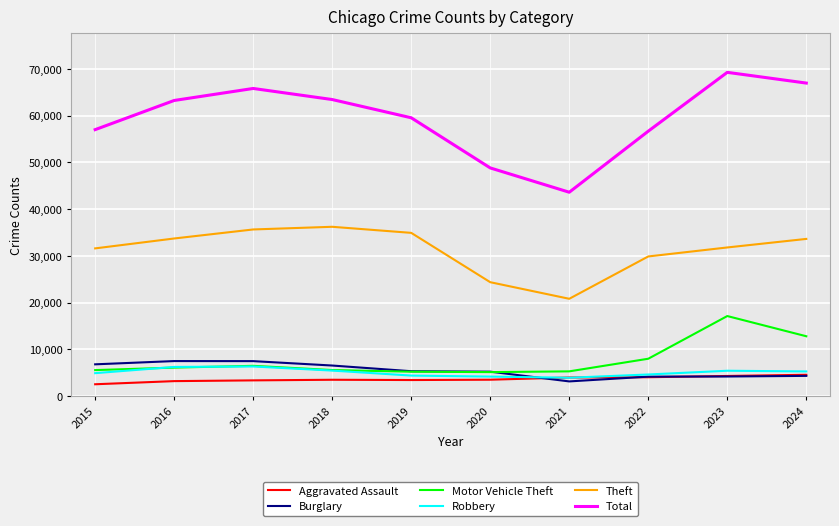

Which series has the widest spread of values?

Total